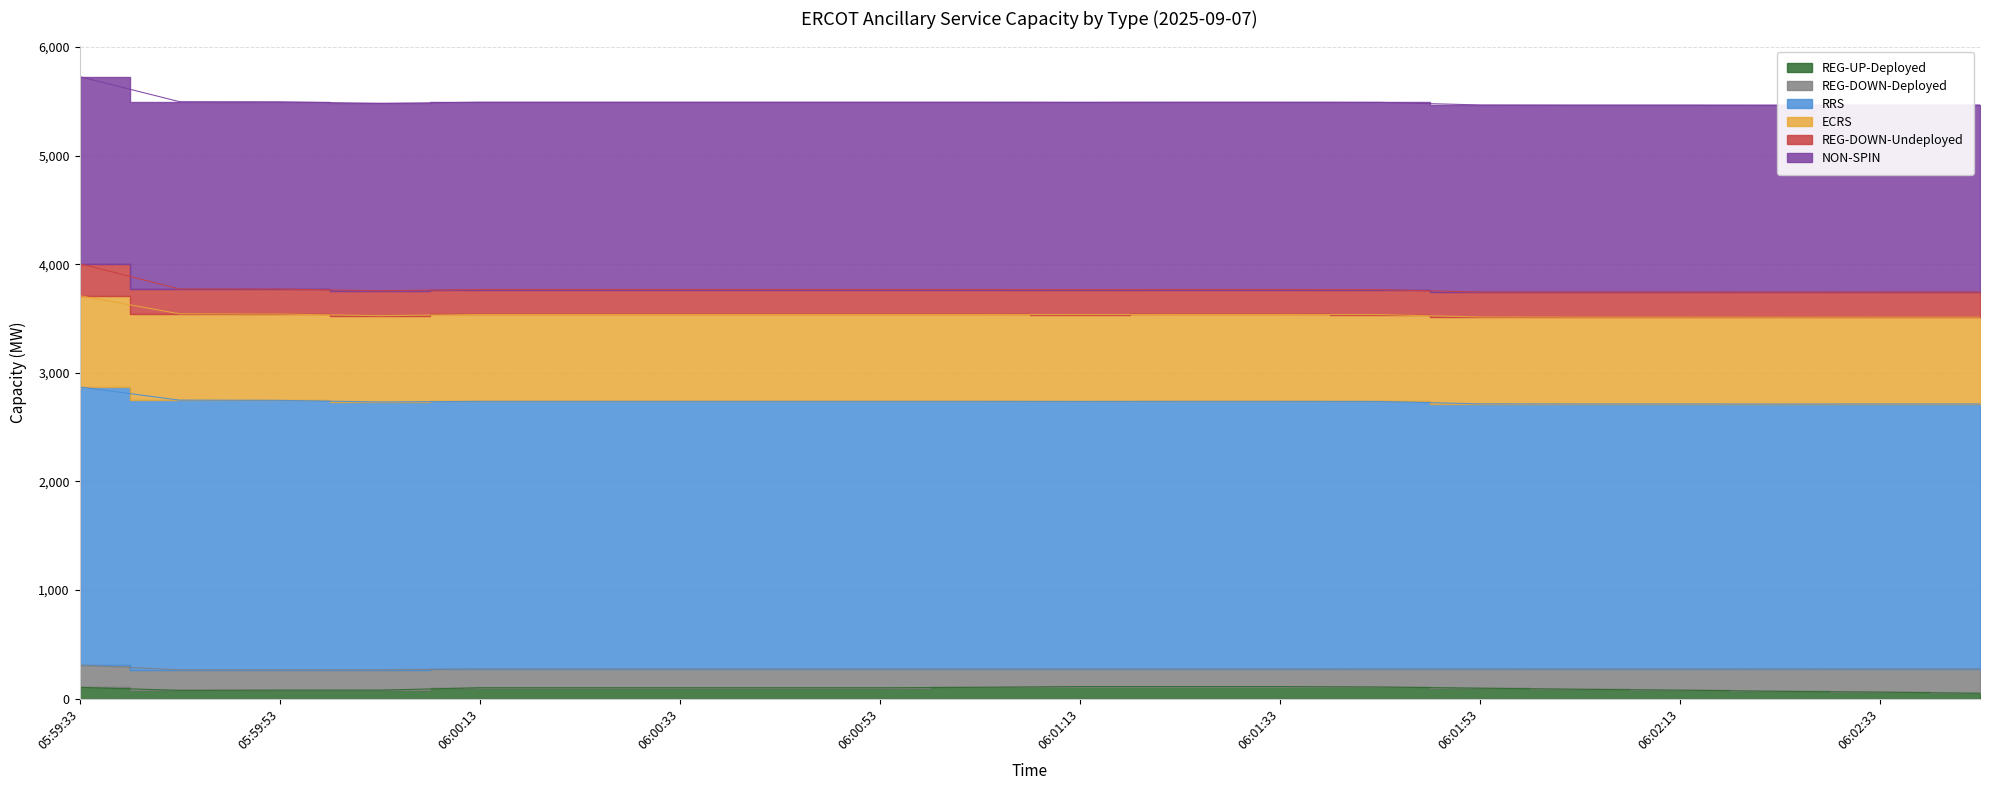

True or false: RRS and REG-UP-Deployed cross at least once.

False